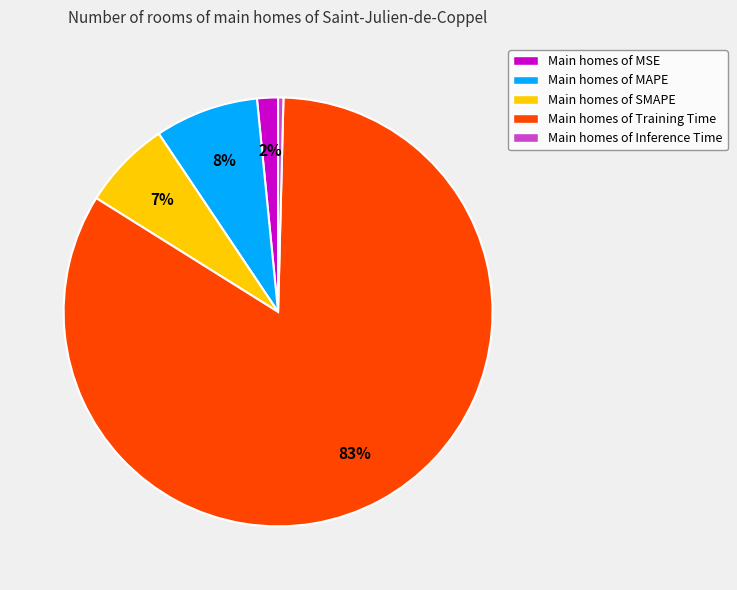

Is it true that Main homes of MAPE is 8% of the pie?

True